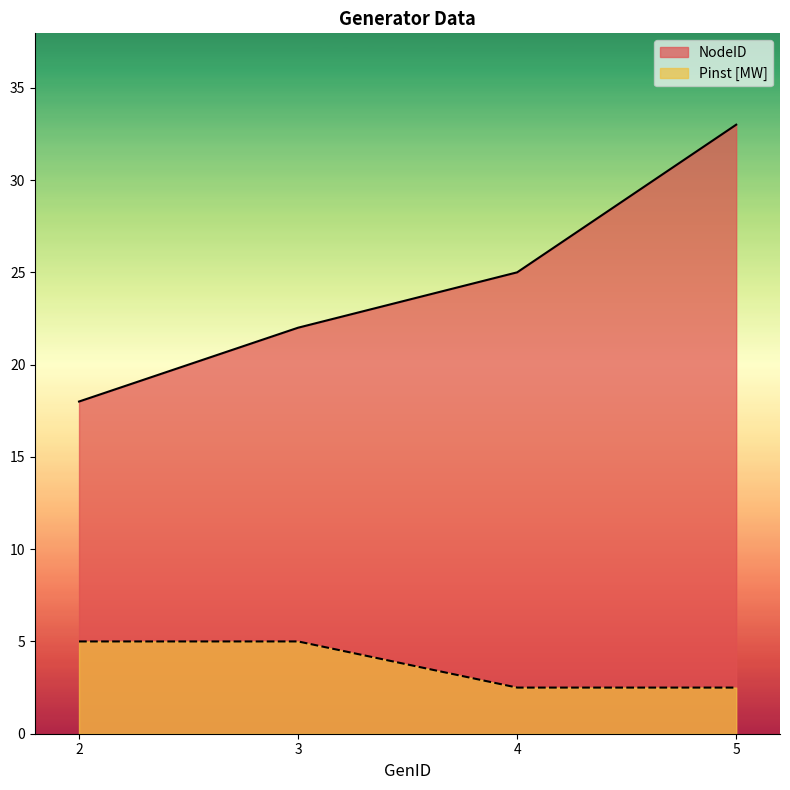

What is the total value across all series at 3?

27.0